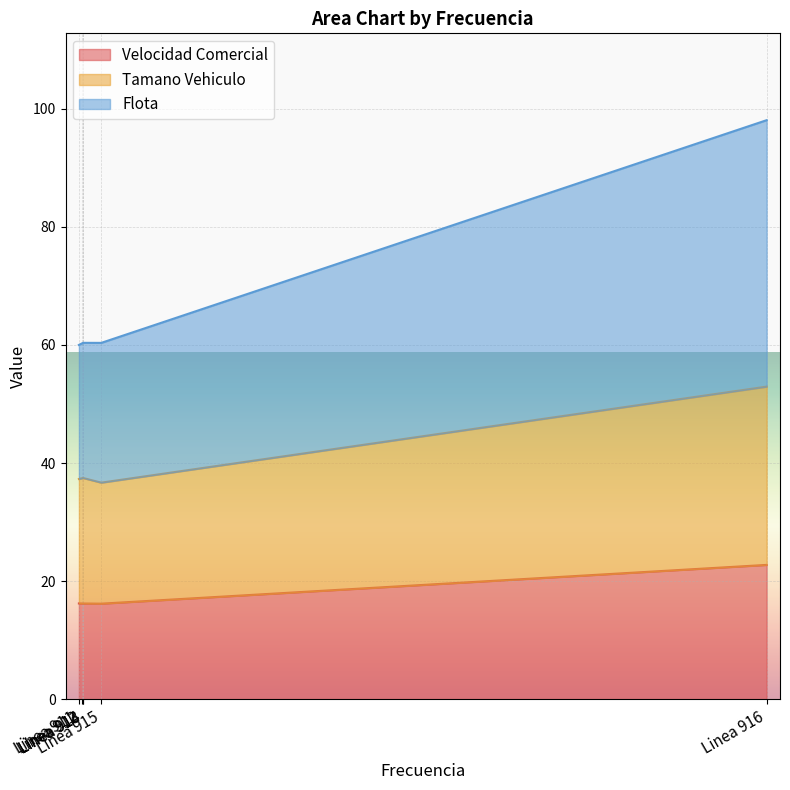

Where is Velocidad Comercial nearest to the value 19?

Linea 911